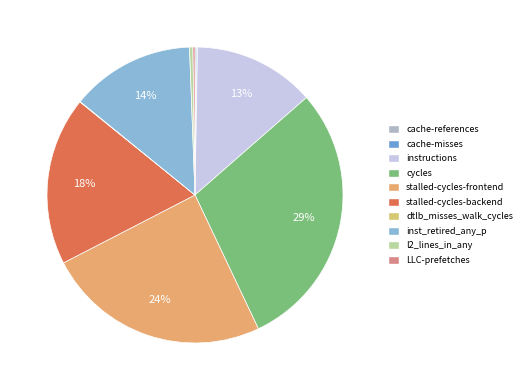

How many slices are in this pie chart?

10